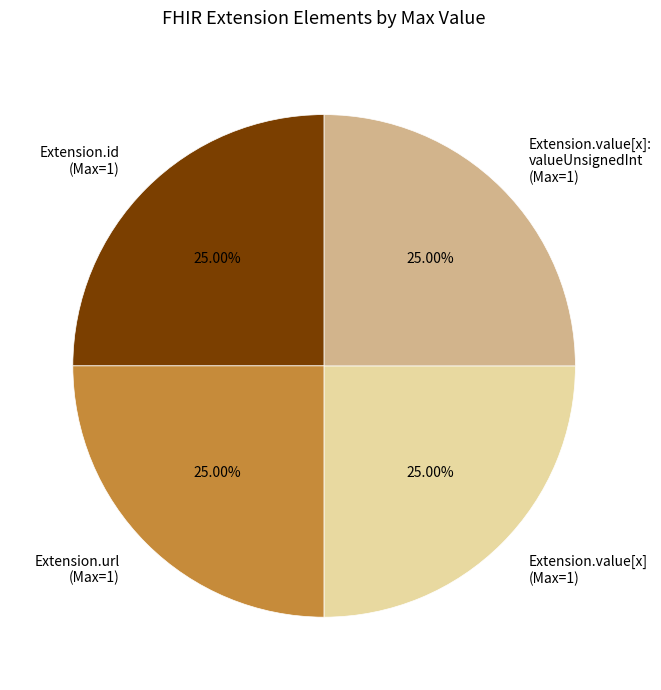

How many segments does this pie chart have?

4